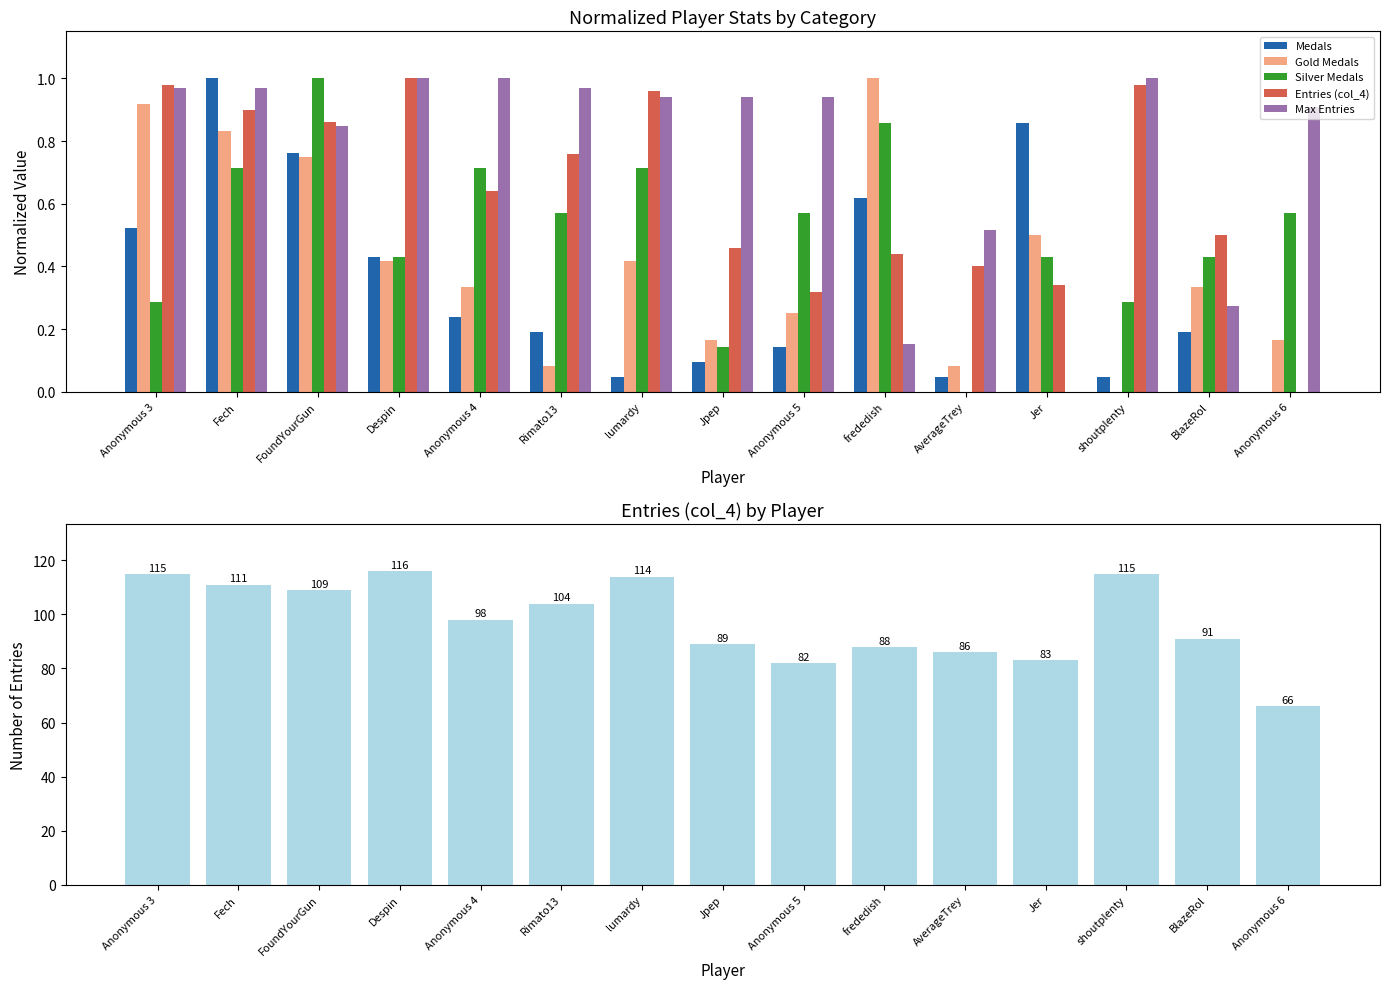

At which label is Max Entries closest to 0?

Jer